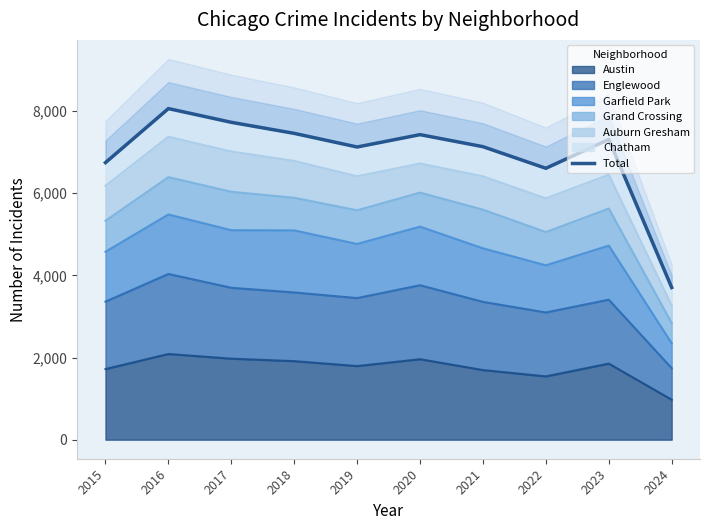

How many points are lower than both their immediate neighbors (excluding endpoints)?

2